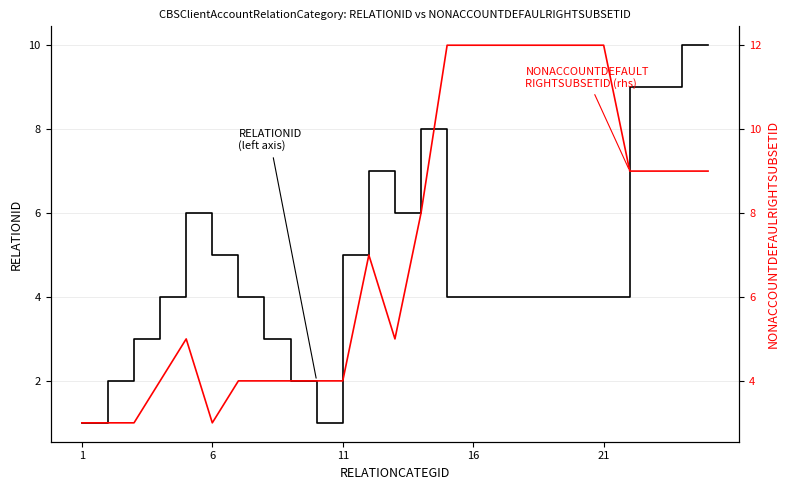

What is the difference between the maximum and minimum values in the NONACCOUNTDEFAULRIGHTSUBSETID series?

9